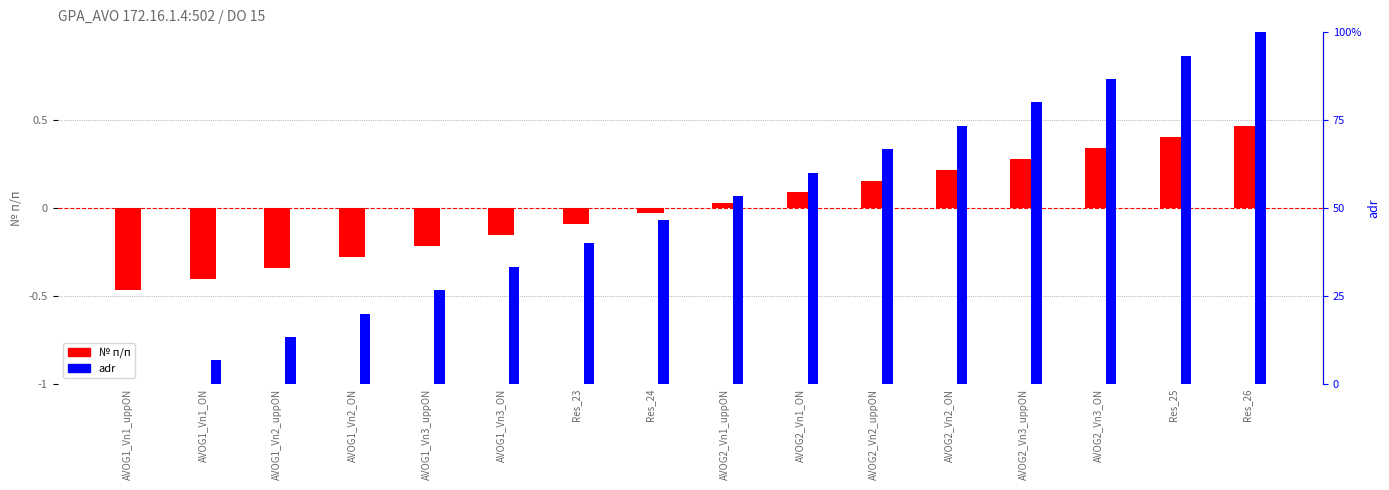

What is the sum of the № п/п values at AVOG2_Vn3_uppON and AVOG1_Vn1_ON?

-0.1